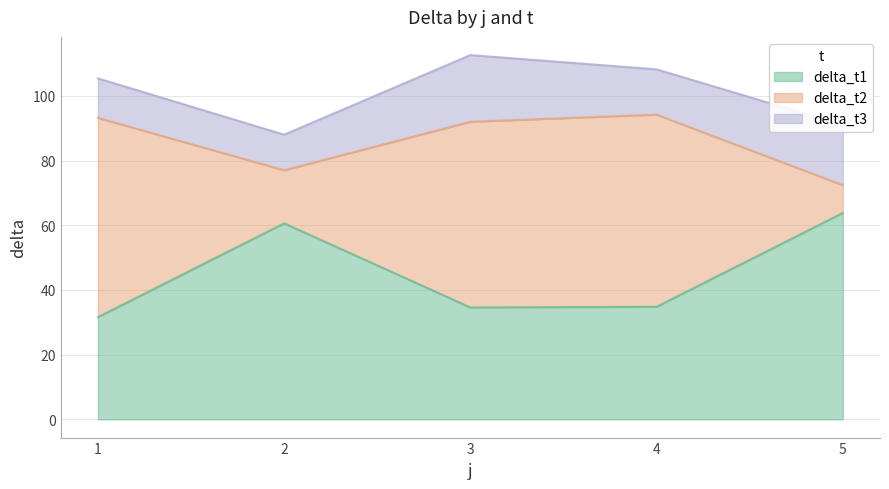

What is the sum of the delta_t1 values at 1 and 3?

66.2